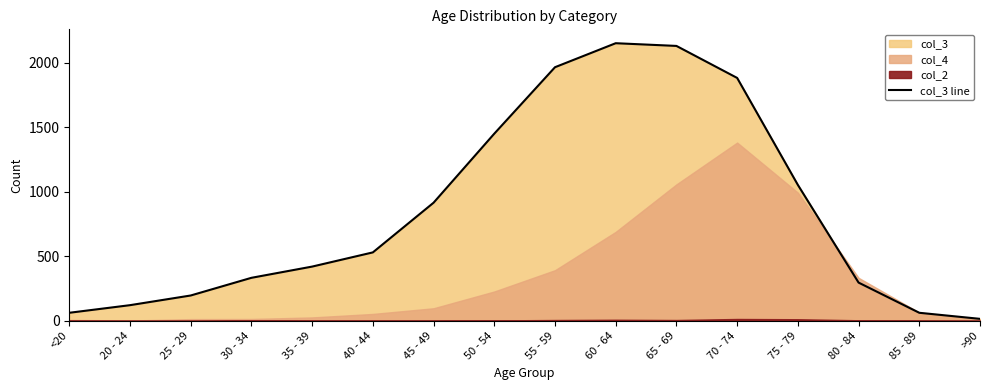

Does the chart have visible grid lines?

No